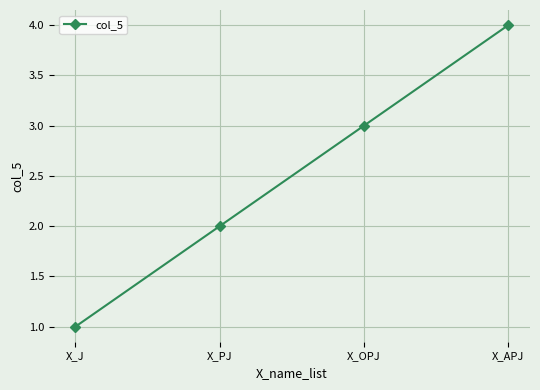

Rank the categories by value from lowest to highest.

X_J, X_PJ, X_OPJ, X_APJ